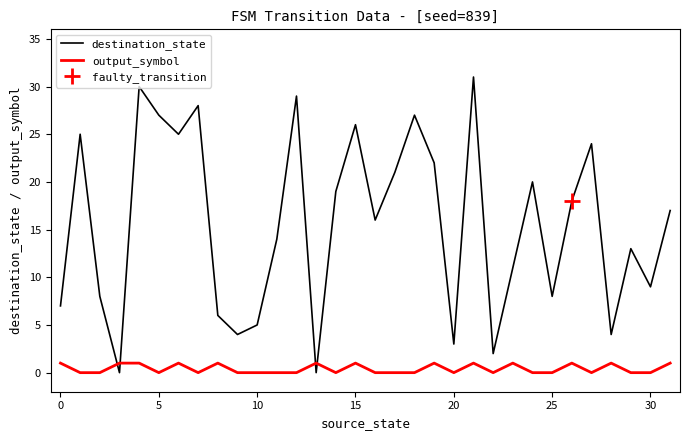

After their last crossing, which series has the higher values: output_symbol or destination_state?

destination_state